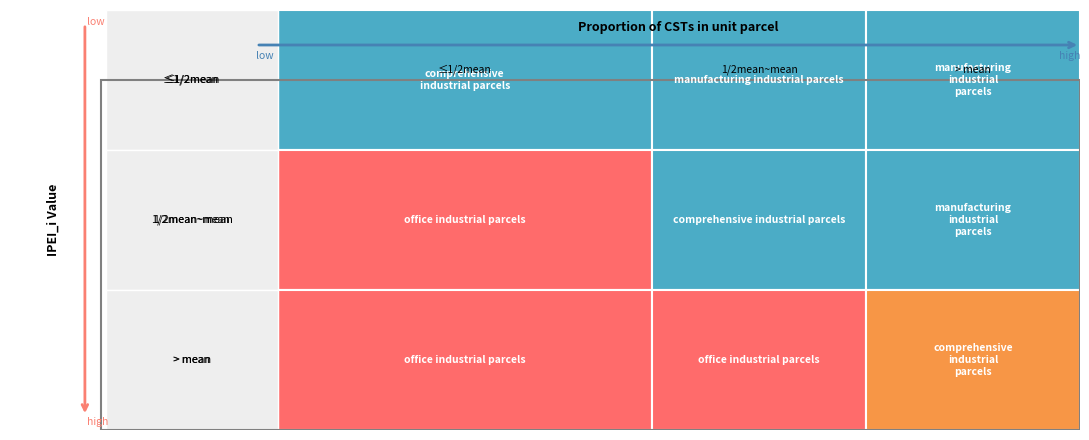

How many distinct data groups are displayed?

3